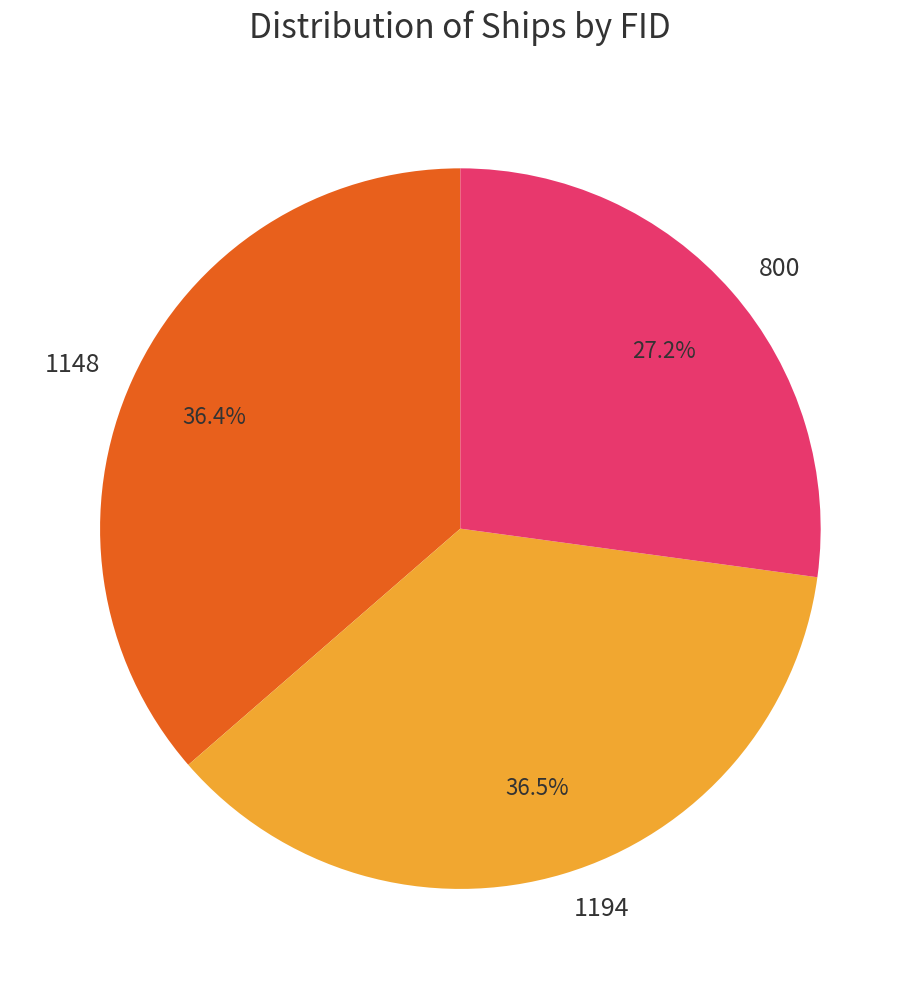

Is 1194 the majority of the pie?

No